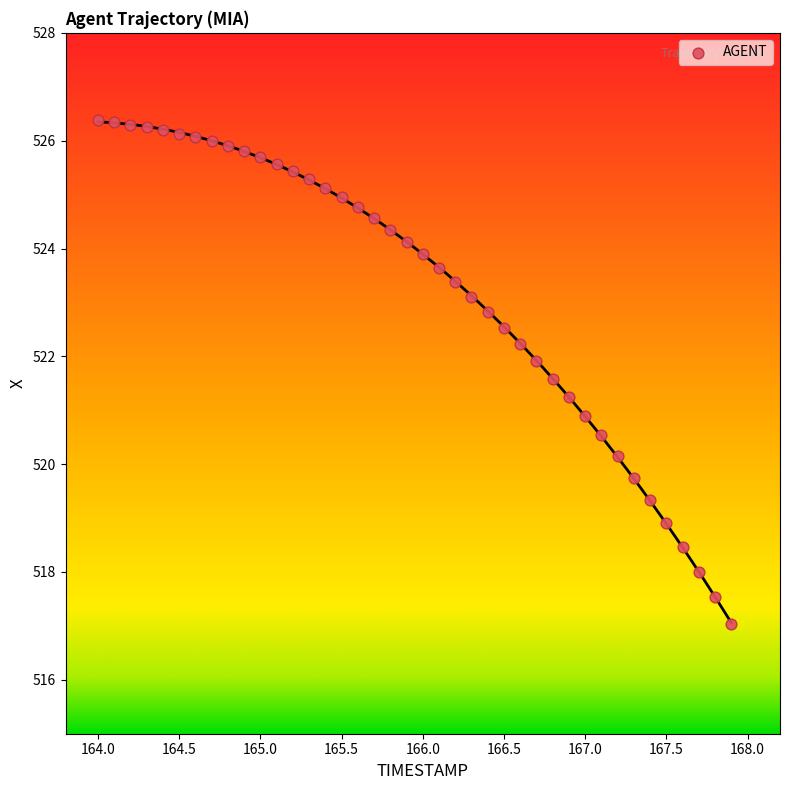

What is the range of X values (max minus min)?

3.9